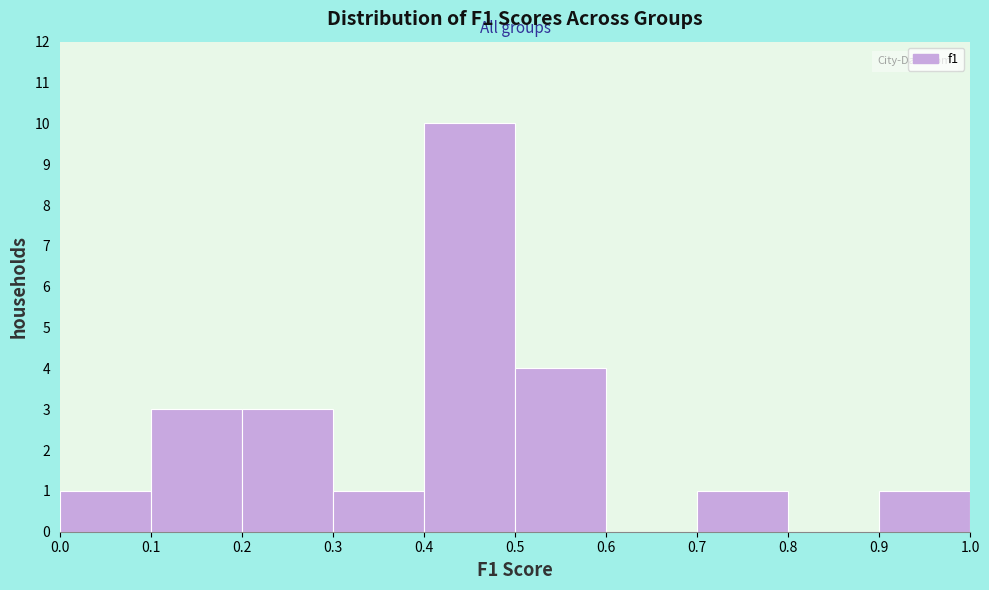

What is the height of the bar covering 0.5 to 0.6 on the x-axis? The values are not printed on the chart, so give them approximately, as read against the axis.

4